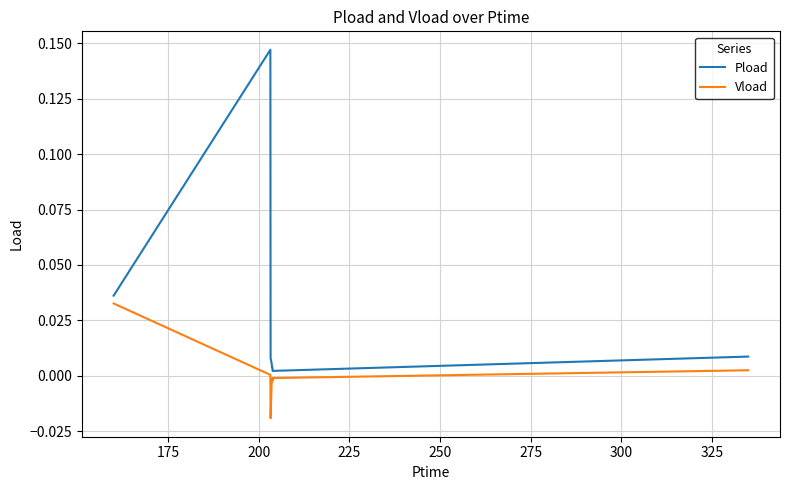

Which series has the largest range (max minus min)?

Pload